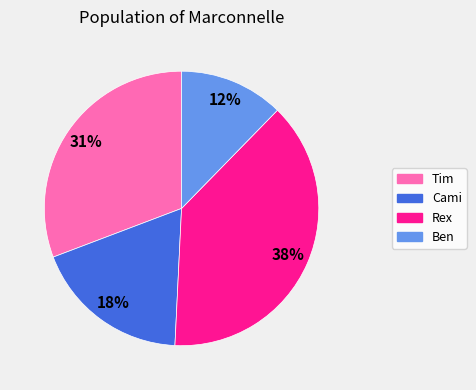

Which slice is the smallest?

Ben